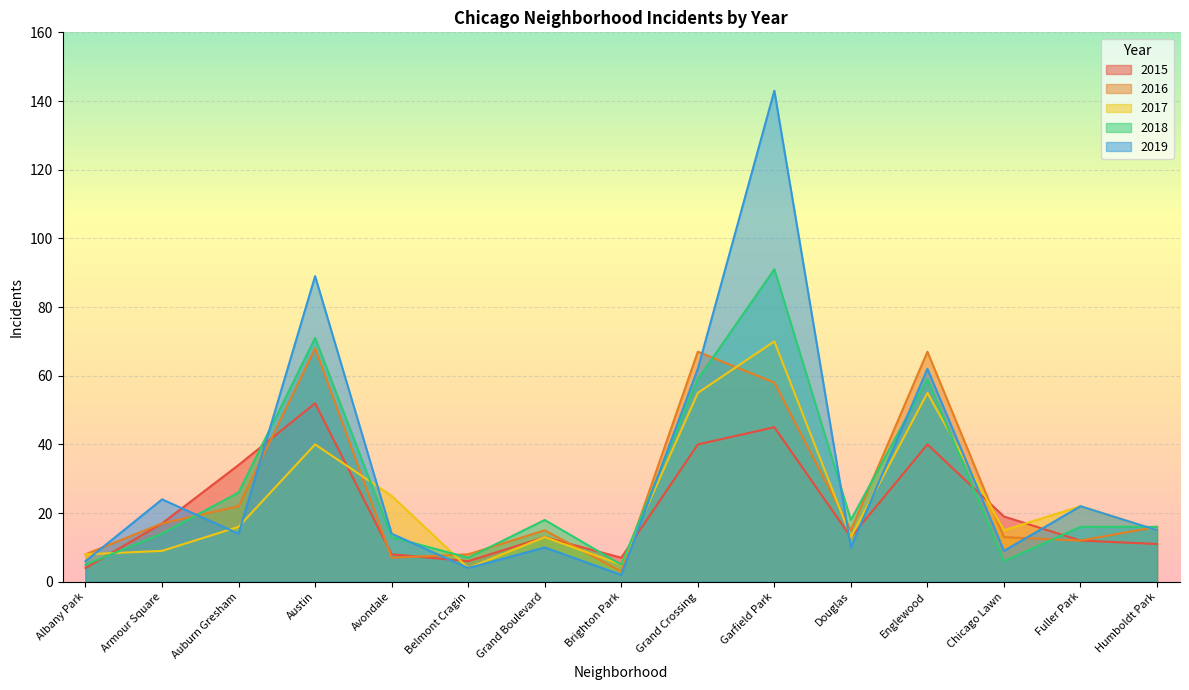

What is the label of the 12th point from the right?

Austin